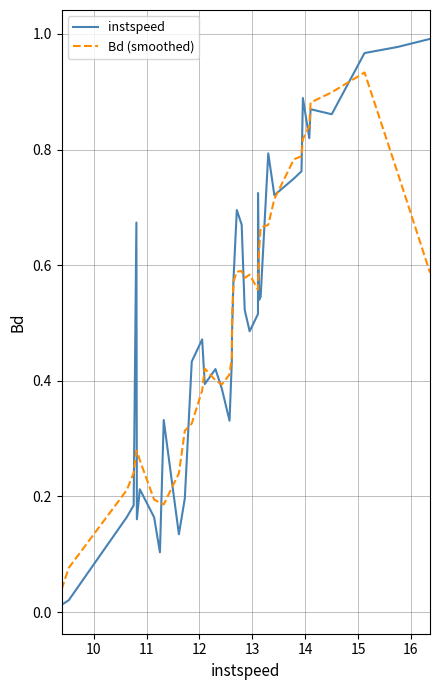

Which series has the widest spread of values?

instspeed